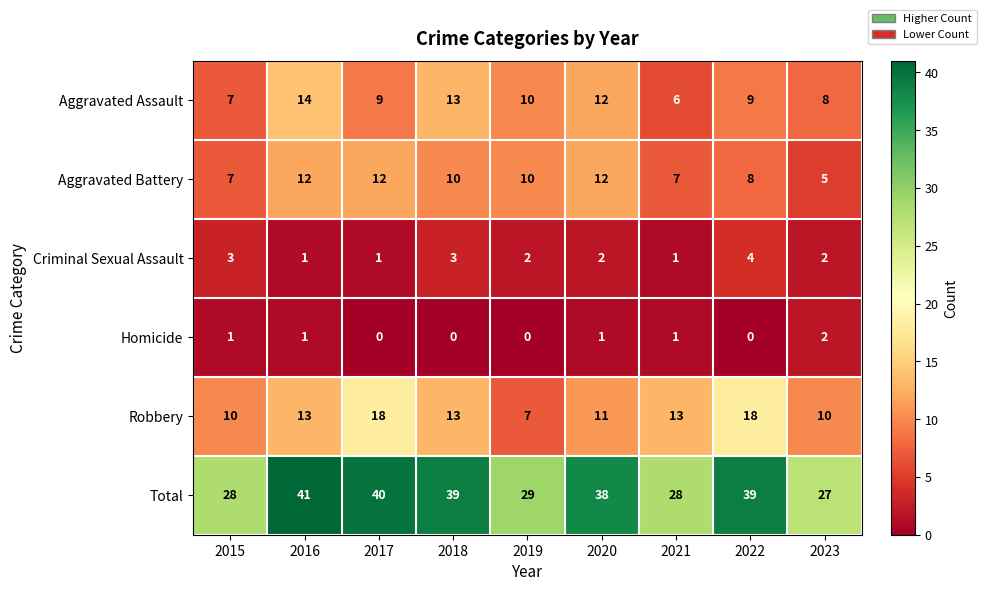

Where does the Total series first go above 38?

2016